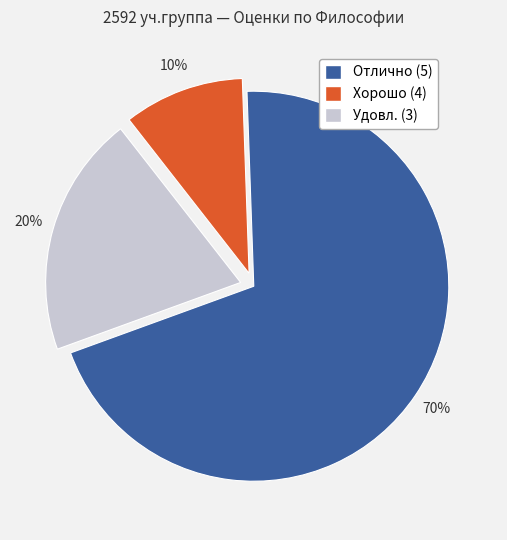

To the nearest percent, what is the average slice percentage?

33%